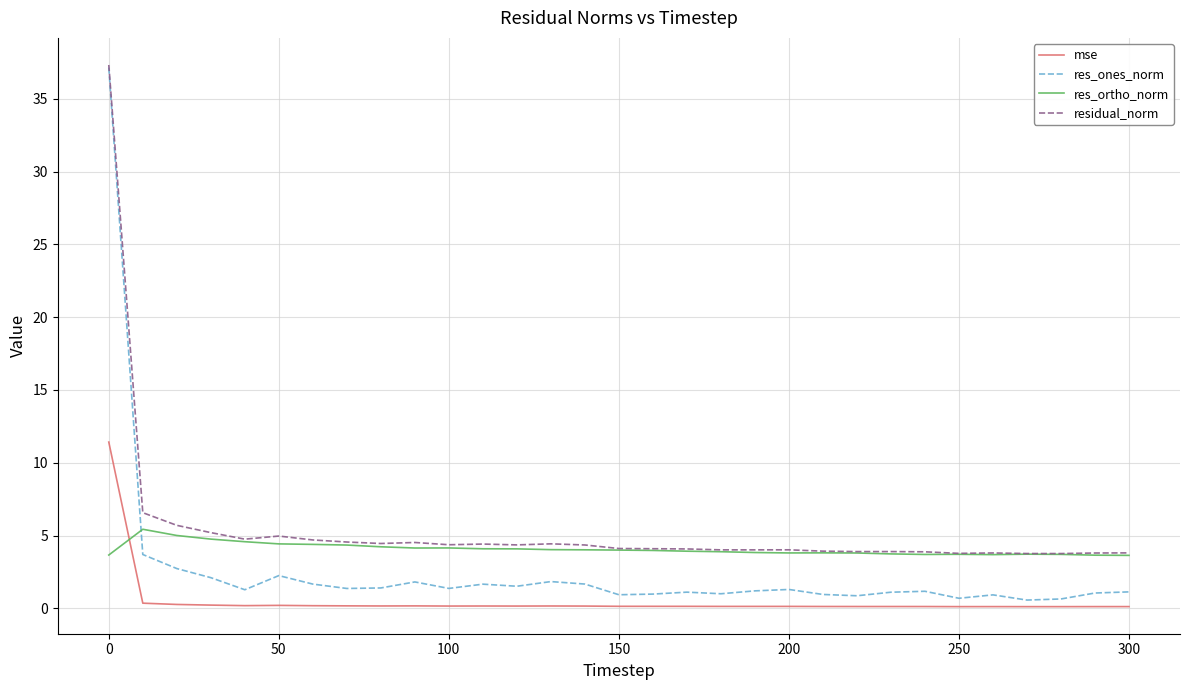

True or false: res_ortho_norm and mse intersect in this chart.

True